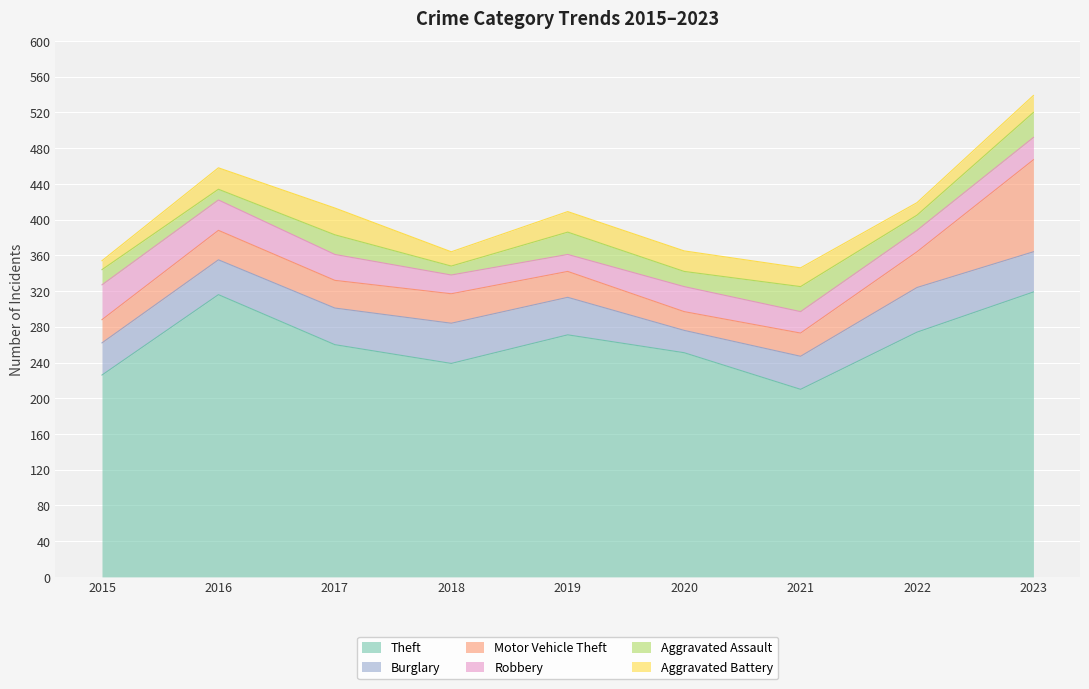

At which label does Aggravated Battery reach its minimum?

2015